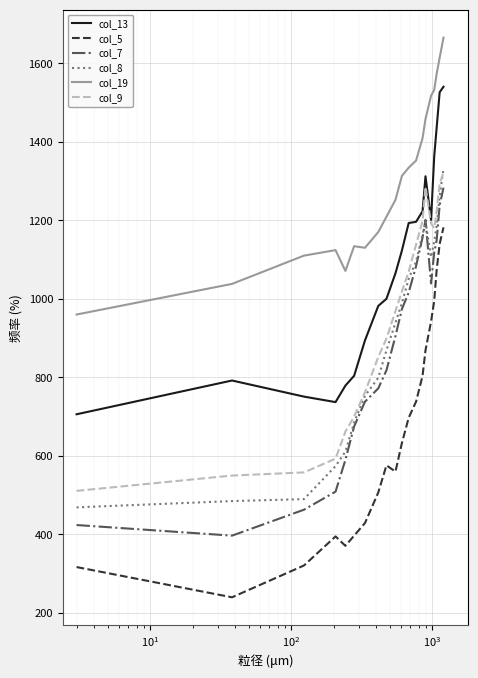

What is the greatest value displayed?

1665